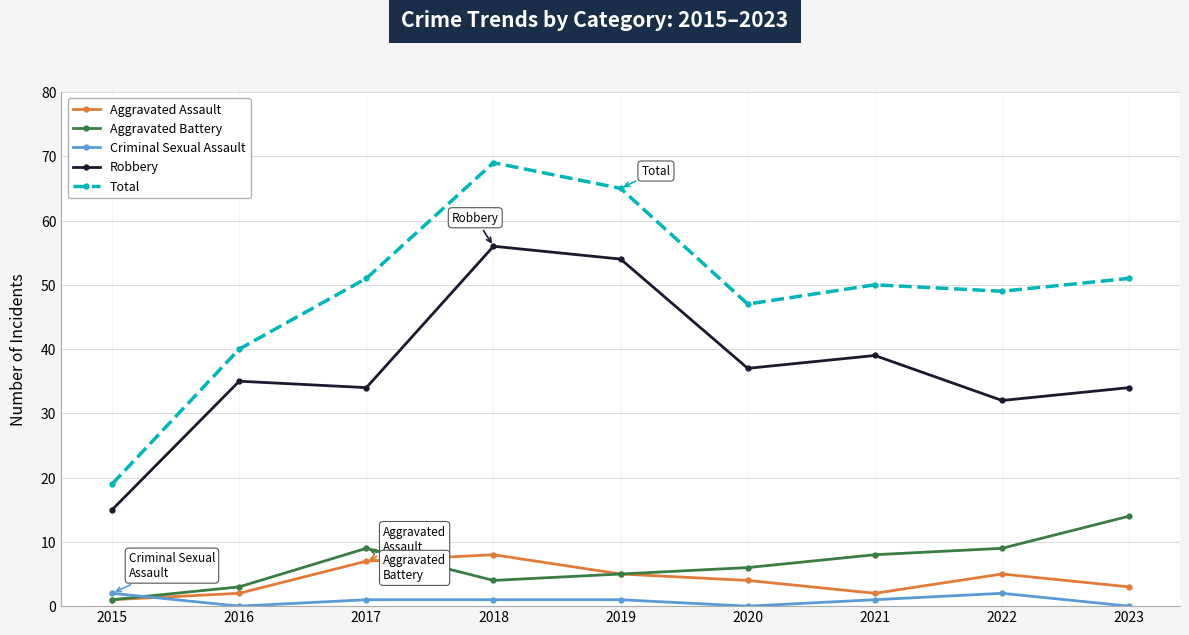

True or false: Total has a value of 30 at 2022.

False